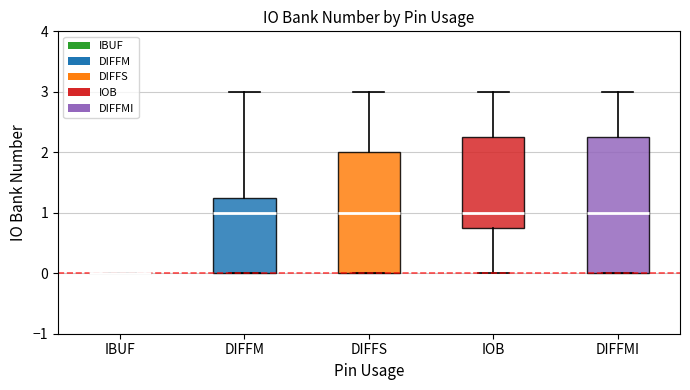

Which box is the tallest, from its lower edge to its upper edge?

DIFFMI